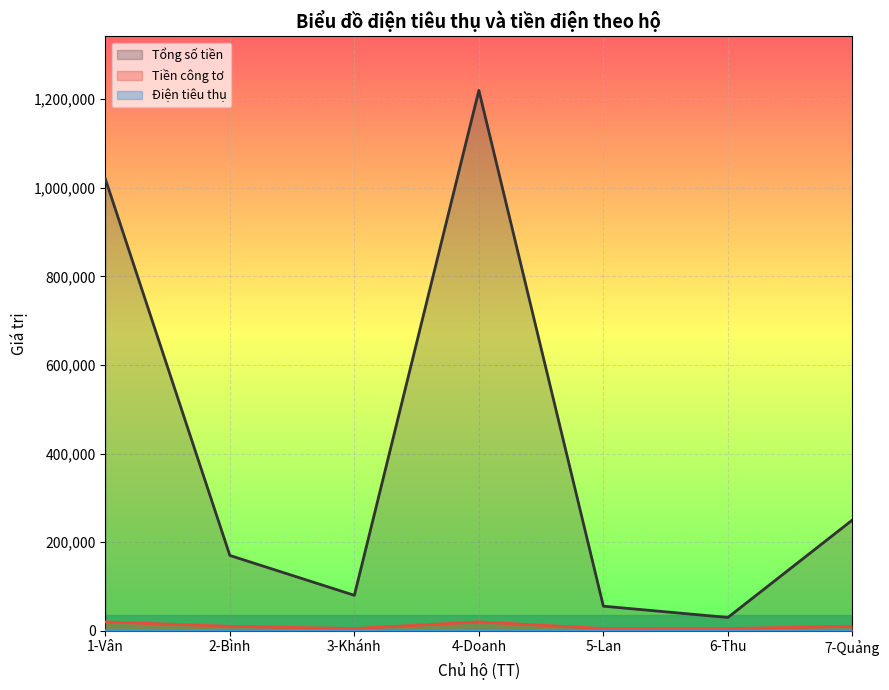

What is the difference between the maximum and second lowest values in the Điện tiêu thụ series?

499